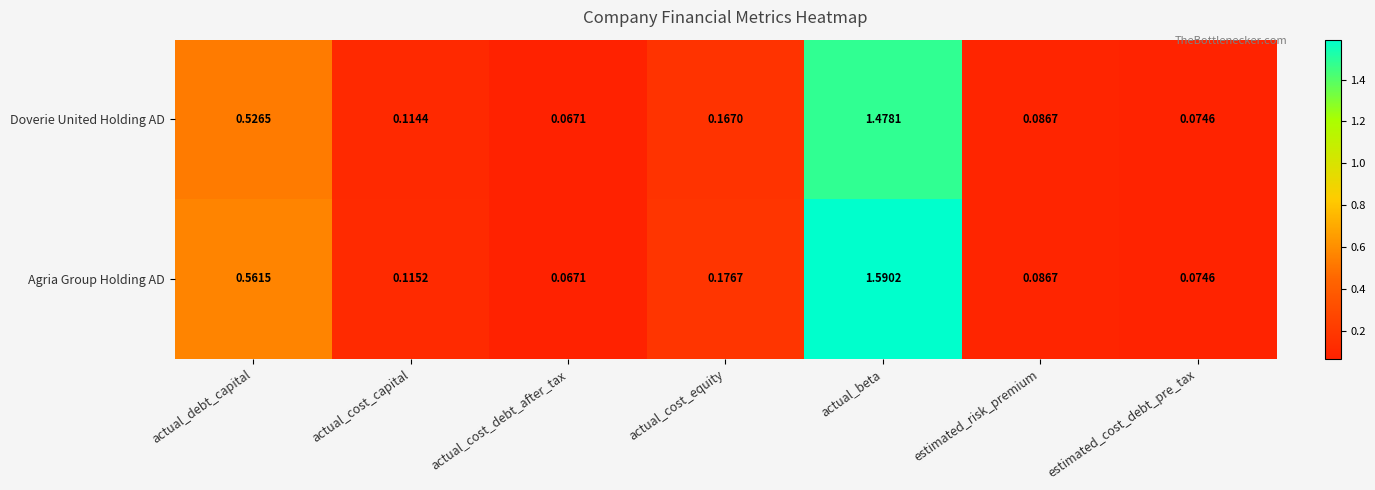

Which series changed the most between actual_cost_capital and estimated_risk_premium?

Agria Group Holding AD